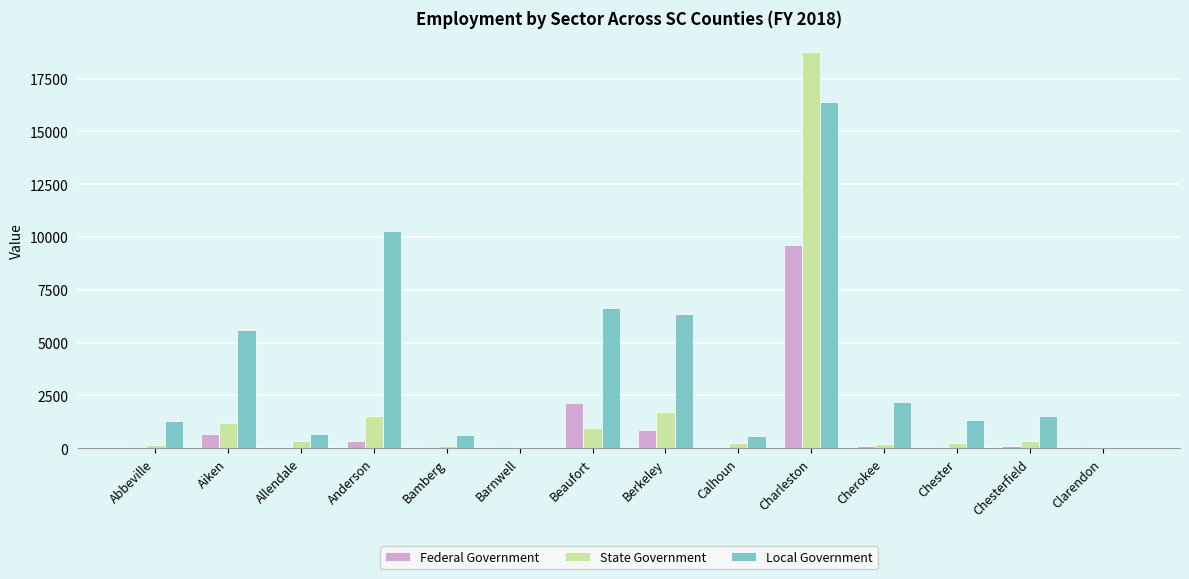

The Federal Government series shows 57 at Chester. True or false?

True